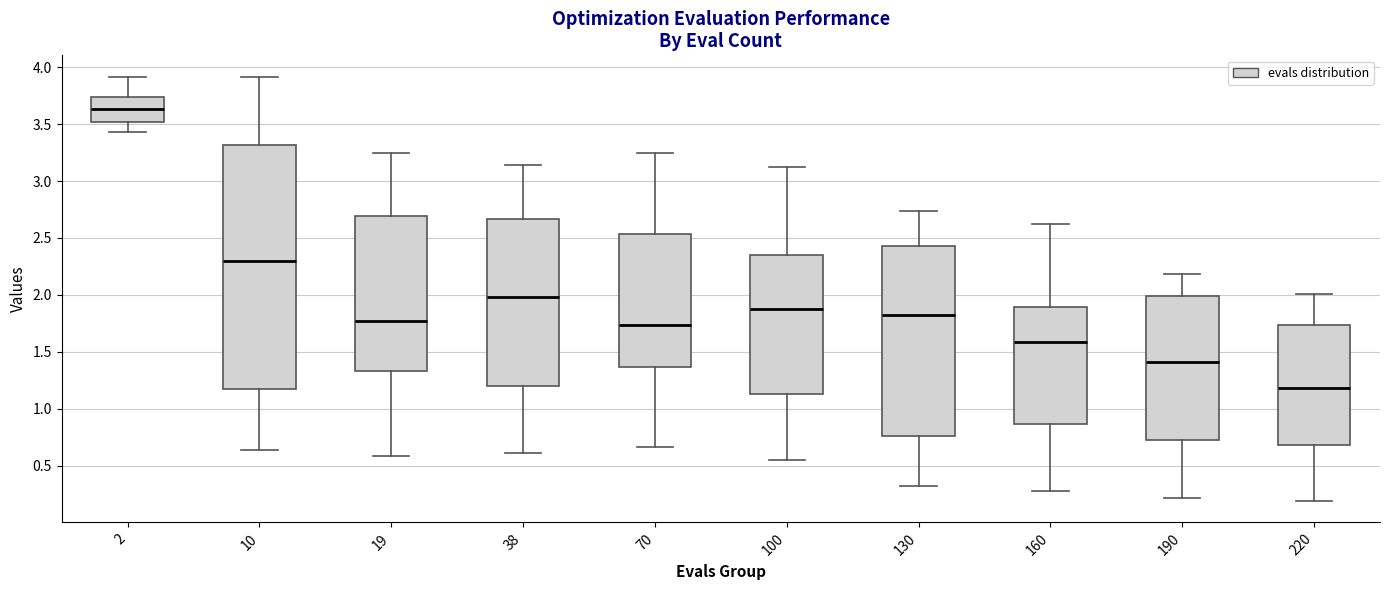

Reading left to right, transcribe this box plot: for each box, give where its median line is, the range the box spans, and where its two whiskers end, as read against the y-axis. The values are not printed on the chart, so give them approximately, as read against the axis.

2: median 3.65, box 3.50 to 3.75, whiskers 3.45 to 3.90
10: median 2.30, box 1.15 to 3.30, whiskers 0.65 to 3.90
19: median 1.75, box 1.35 to 2.70, whiskers 0.60 to 3.25
38: median 2.00, box 1.20 to 2.65, whiskers 0.60 to 3.15
70: median 1.75, box 1.35 to 2.55, whiskers 0.65 to 3.25
100: median 1.85, box 1.15 to 2.35, whiskers 0.55 to 3.10
130: median 1.85, box 0.75 to 2.45, whiskers 0.30 to 2.75
160: median 1.60, box 0.85 to 1.90, whiskers 0.30 to 2.60
190: median 1.40, box 0.70 to 2.00, whiskers 0.20 to 2.20
220: median 1.20, box 0.70 to 1.75, whiskers 0.20 to 2.00